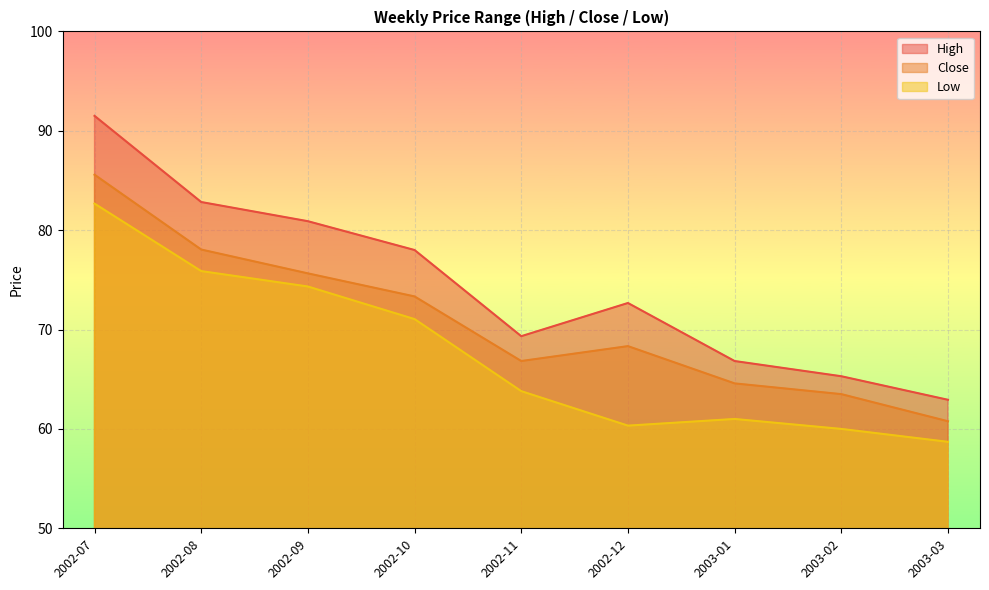

What is the difference between the maximum and minimum values in the Low series?

24.0